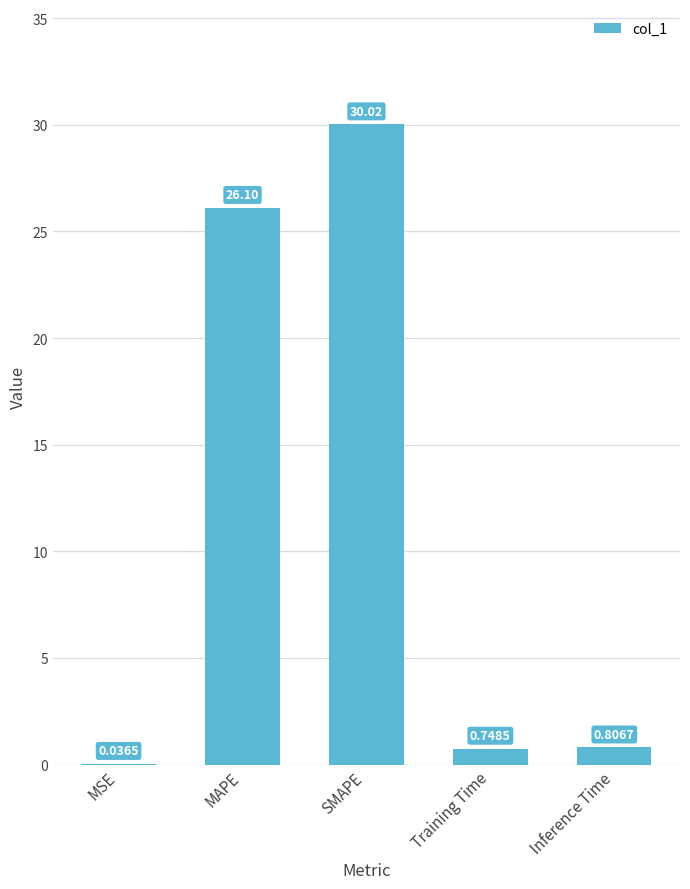

Does the chart contain stacked bars?

No